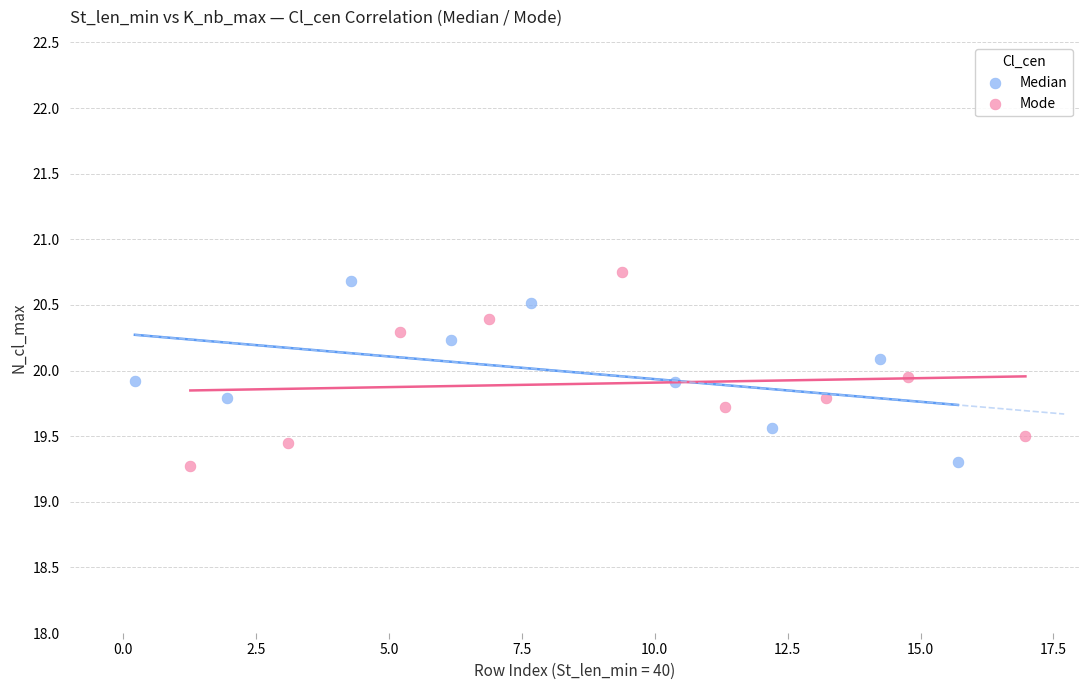

What are all the series names shown in the legend?

Median, Mode